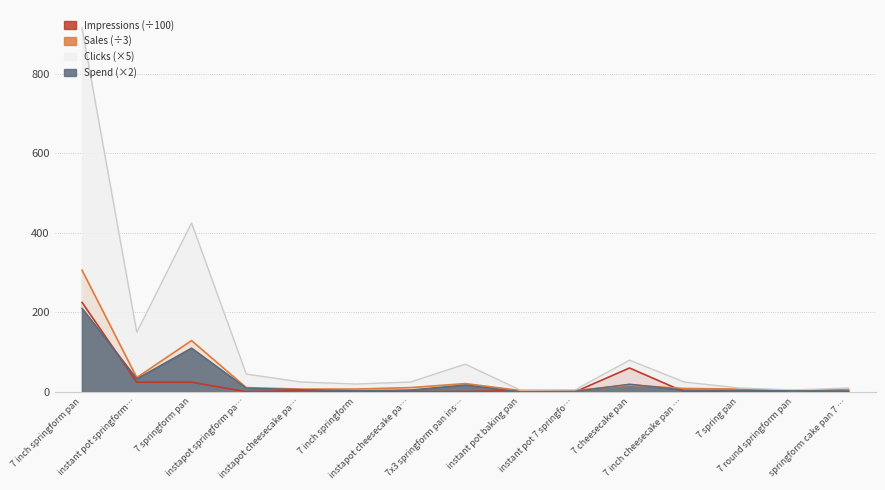

Between which two adjacent categories do Impressions and Spend first intersect?

7 inch springform pan and instant pot springform…